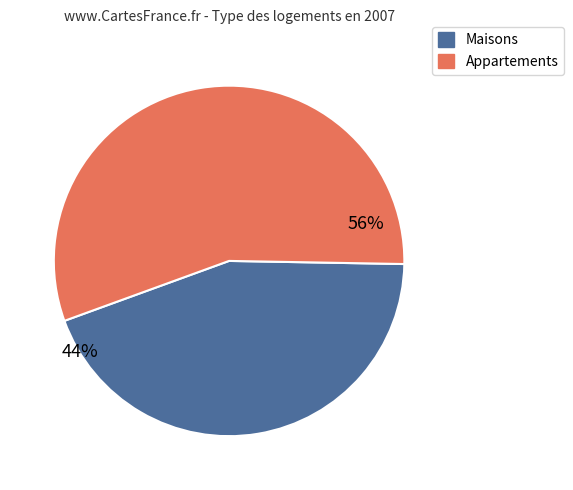

To the nearest percent, what is the difference between the largest and smallest slice percentages?

12%